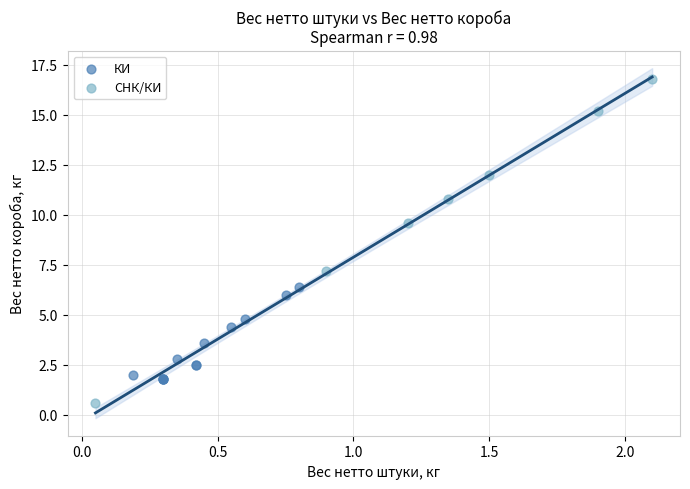

Which series reaches the maximum Y coordinate?

СНК/КИ